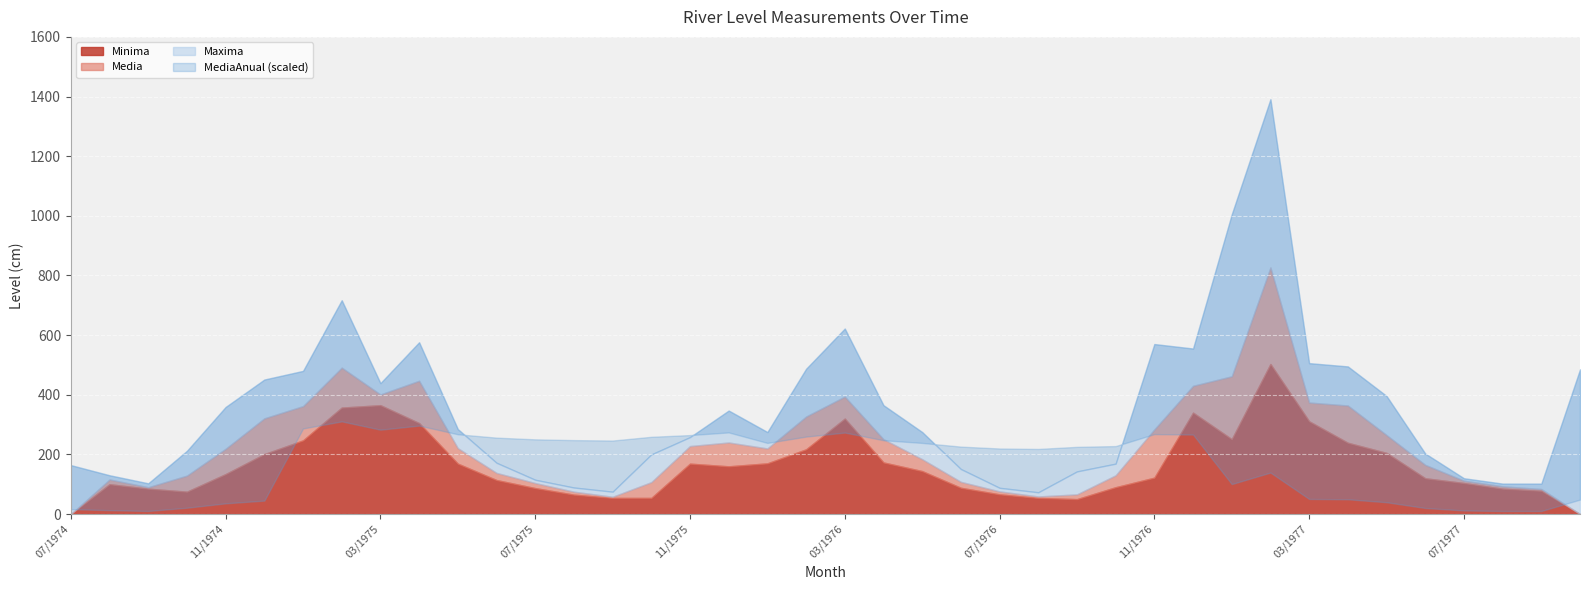

What is the label of the 18th point from the left?

12/1975